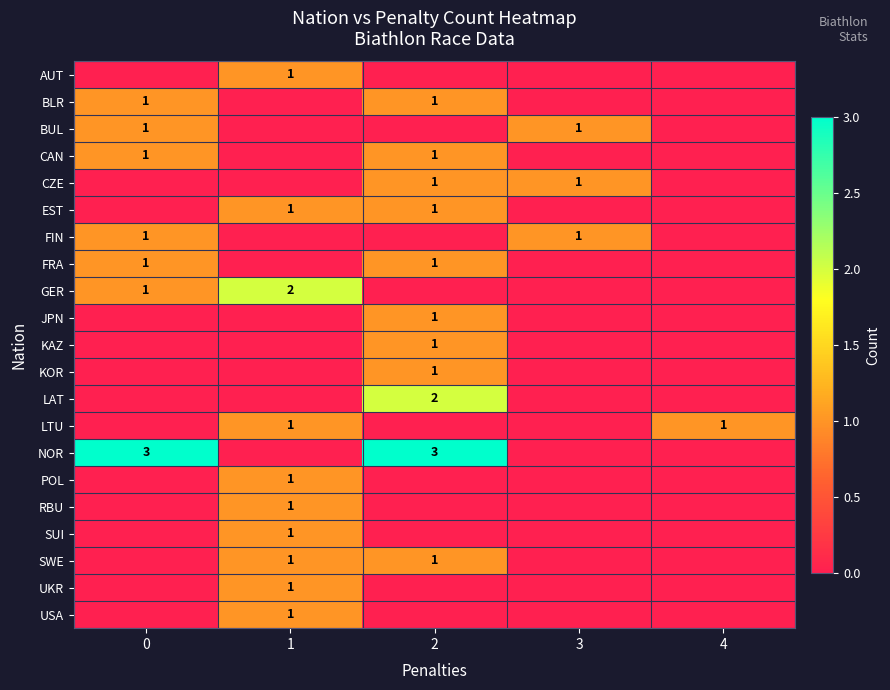

The UKR series shows 1 at 1. True or false?

True